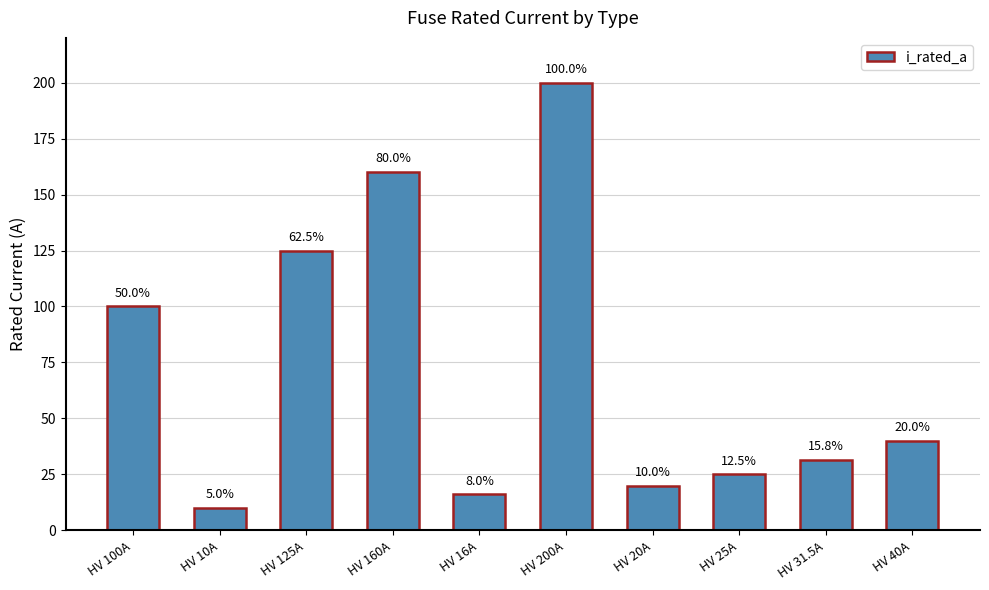

How many bars are there in total?

10